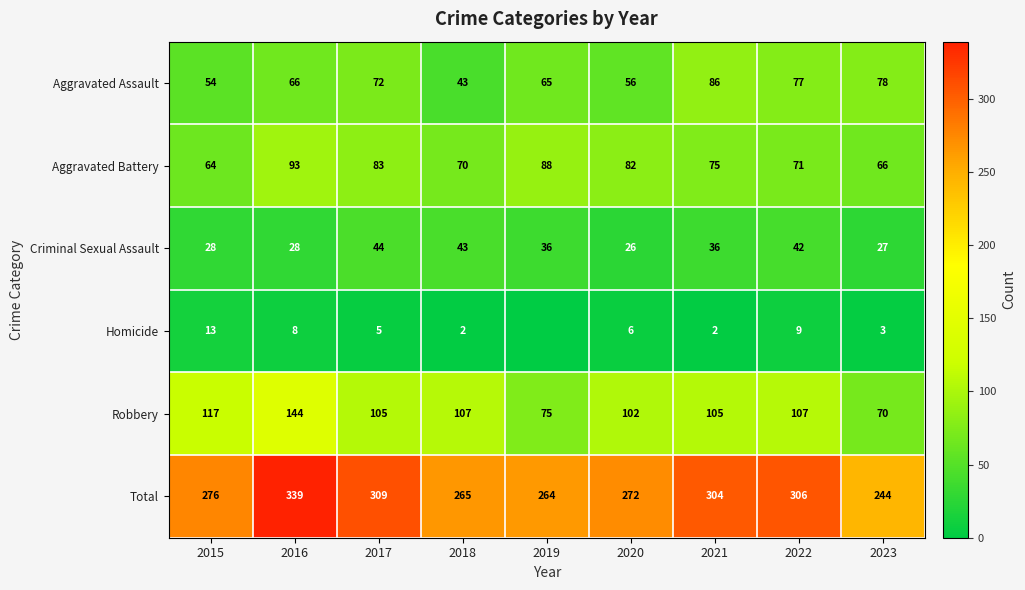

Is the value of Aggravated Battery at 2018 greater than the value of Total at 2015?

No